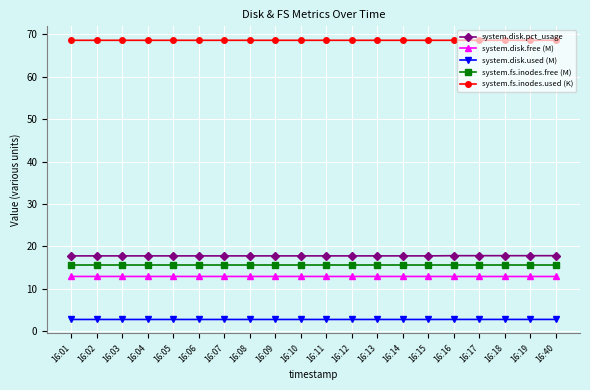

Reading right to left, extract all data points from this chart.

system.disk.pct_usage: 16:40=17.8	16:19=17.8	16:18=17.8	16:17=17.8	16:16=17.8	16:15=17.8	16:14=17.8	16:13=17.8	16:12=17.8	16:11=17.8	16:10=17.8	16:09=17.8	16:08=17.8	16:07=17.8	16:06=17.8	16:05=17.8	16:04=17.8	16:03=17.8	16:02=17.8	16:01=17.8
system.disk.free (M): 16:40=12.9	16:19=12.9	16:18=12.9	16:17=12.9	16:16=12.9	16:15=12.9	16:14=12.9	16:13=12.9	16:12=12.9	16:11=12.9	16:10=12.9	16:09=12.9	16:08=12.9	16:07=12.9	16:06=12.9	16:05=12.9	16:04=12.9	16:03=12.9	16:02=12.9	16:01=12.9
system.disk.used (M): 16:40=2.8	16:19=2.8	16:18=2.8	16:17=2.8	16:16=2.8	16:15=2.8	16:14=2.8	16:13=2.8	16:12=2.8	16:11=2.8	16:10=2.8	16:09=2.8	16:08=2.8	16:07=2.8	16:06=2.8	16:05=2.8	16:04=2.8	16:03=2.8	16:02=2.8	16:01=2.8
system.fs.inodes.free (M): 16:40=15.7	16:19=15.7	16:18=15.7	16:17=15.7	16:16=15.7	16:15=15.7	16:14=15.7	16:13=15.7	16:12=15.7	16:11=15.7	16:10=15.7	16:09=15.7	16:08=15.7	16:07=15.7	16:06=15.7	16:05=15.7	16:04=15.7	16:03=15.7	16:02=15.7	16:01=15.7
system.fs.inodes.used (K): 16:40=68.6	16:19=68.6	16:18=68.6	16:17=68.6	16:16=68.6	16:15=68.6	16:14=68.6	16:13=68.6	16:12=68.6	16:11=68.6	16:10=68.6	16:09=68.6	16:08=68.6	16:07=68.6	16:06=68.6	16:05=68.6	16:04=68.6	16:03=68.6	16:02=68.6	16:01=68.6